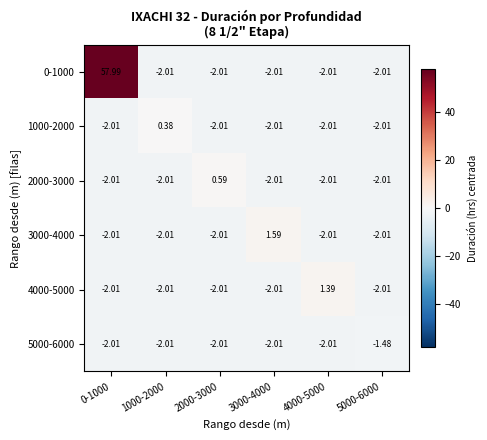

How many data points does each series have?

6